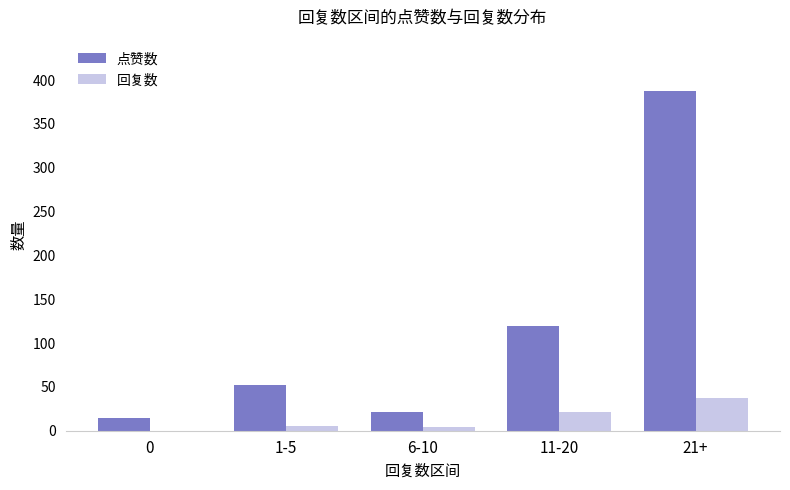

What is the difference between the 点赞数 values at 11-20 and 21+?

269